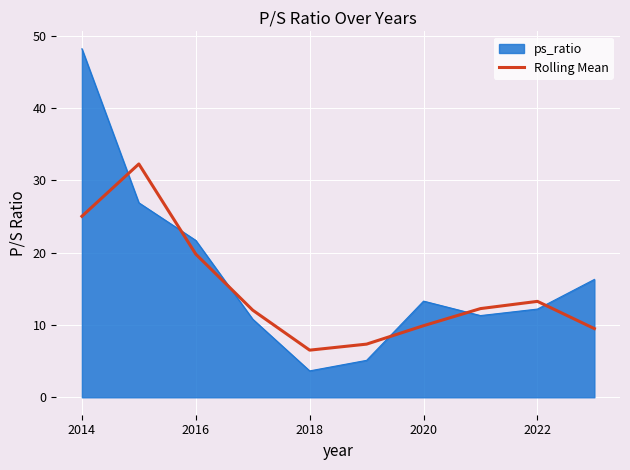

List the series in order of their overall mean, highest first.

ps_ratio, Rolling Mean